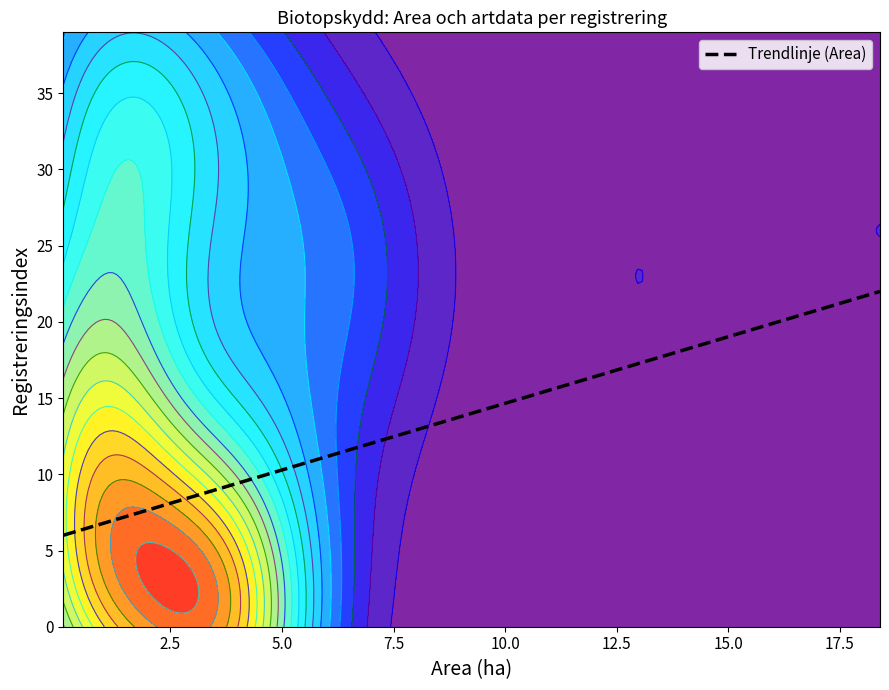

True or false: Alla arter and Fridlysta intersect in this chart.

False